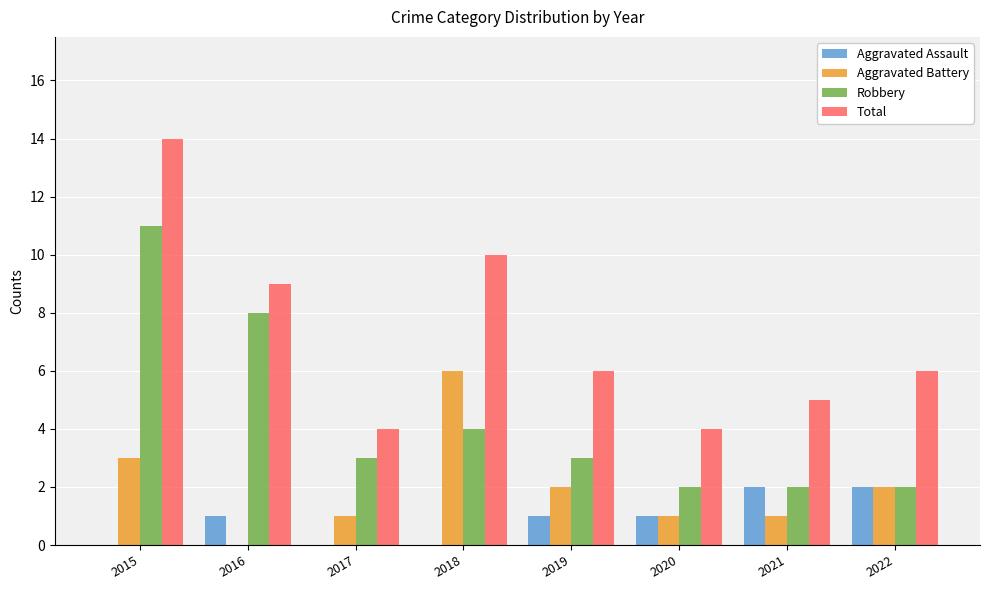

True or false: Aggravated Battery has a value of 3 at 2022.

False